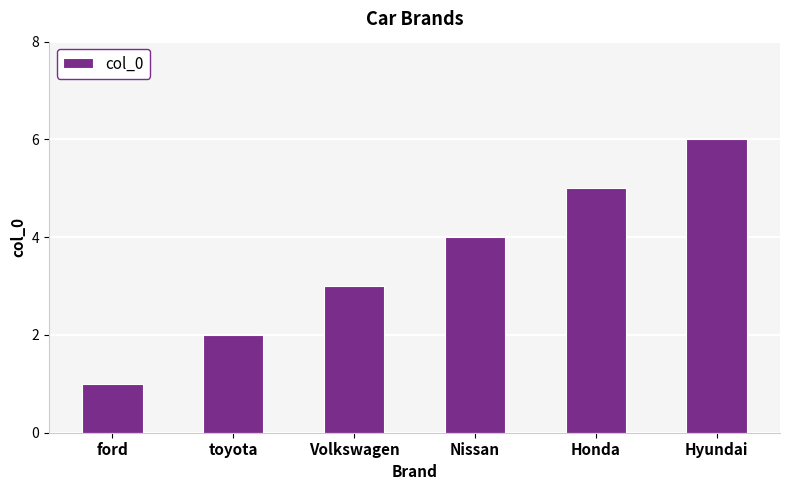

Which has a higher value, Hyundai or Volkswagen?

Hyundai